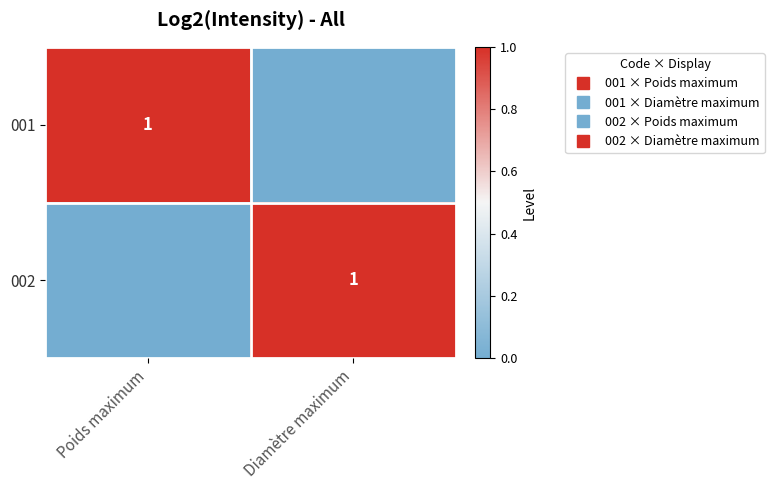

What value does the 001 series have at Poids maximum?

1